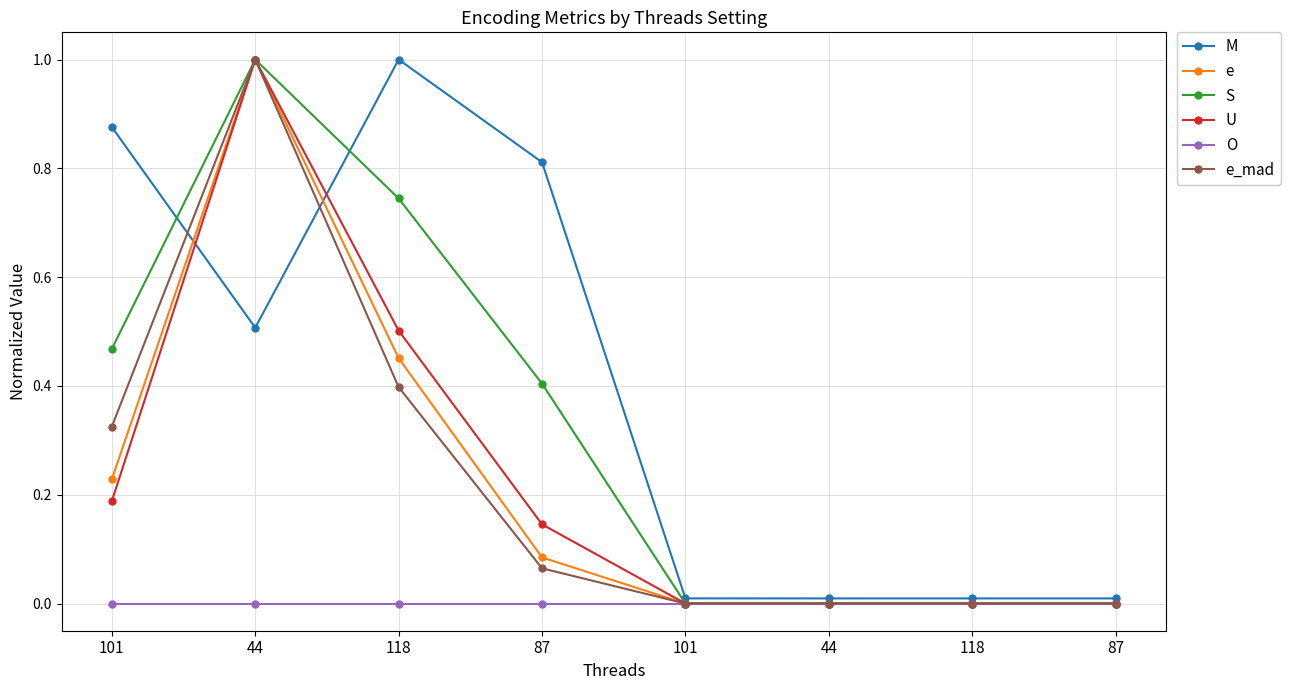

What is the total value across all series at 44?

4.5